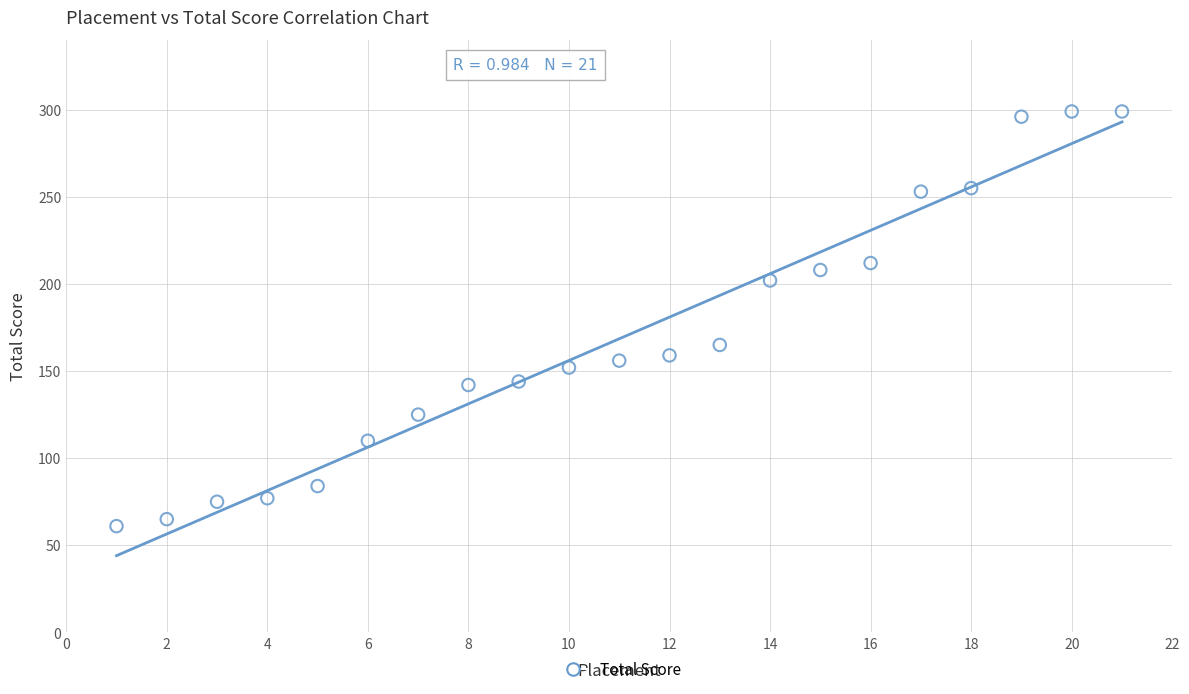

What Y value in the scatter plot is closest to 180?

165